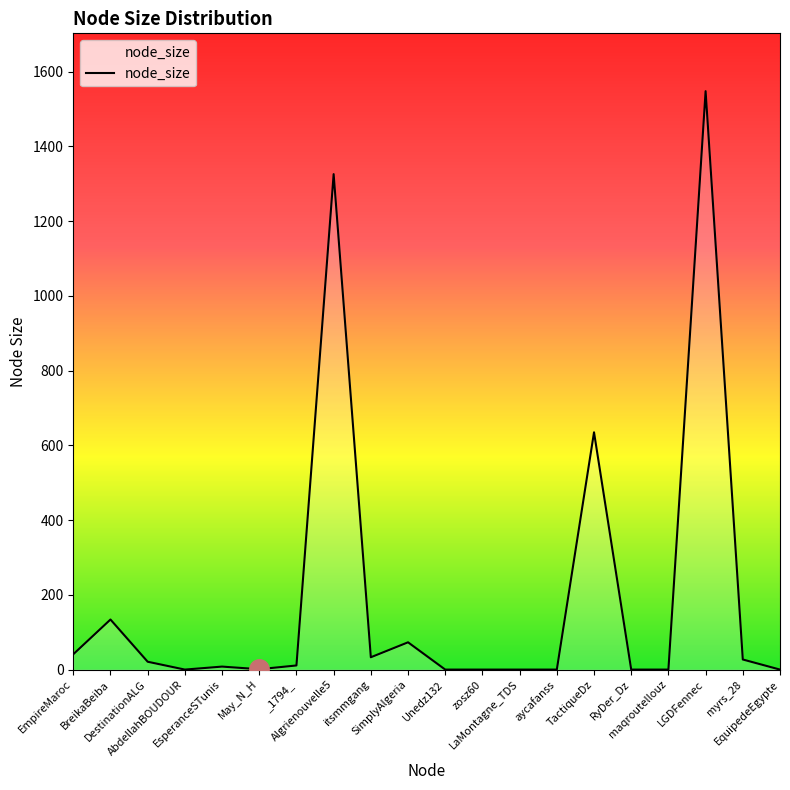

What is the difference between the maximum and minimum values?

1548